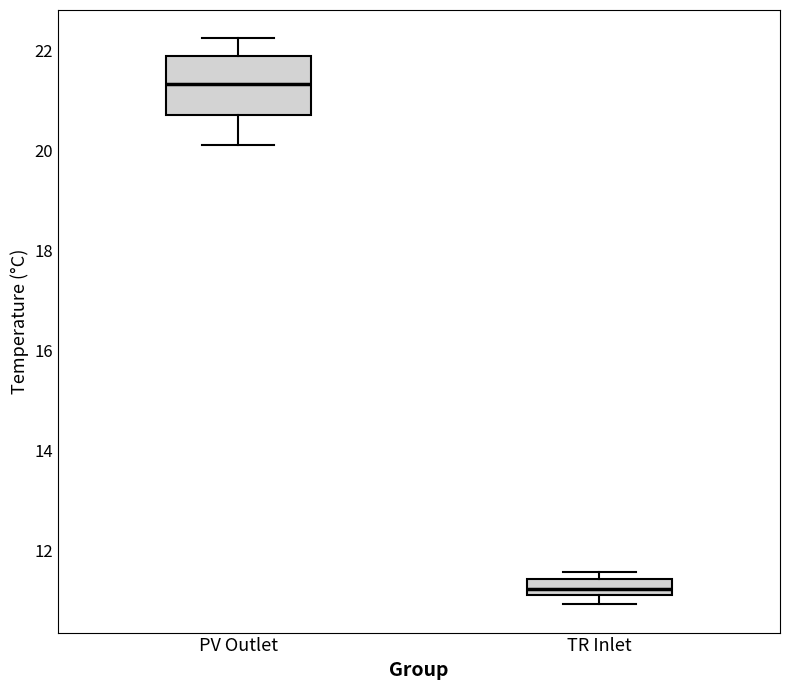

Where does the median line of the box for PV Outlet sit on the y-axis? The values are not printed on the chart, so give them approximately, as read against the axis.

21.4